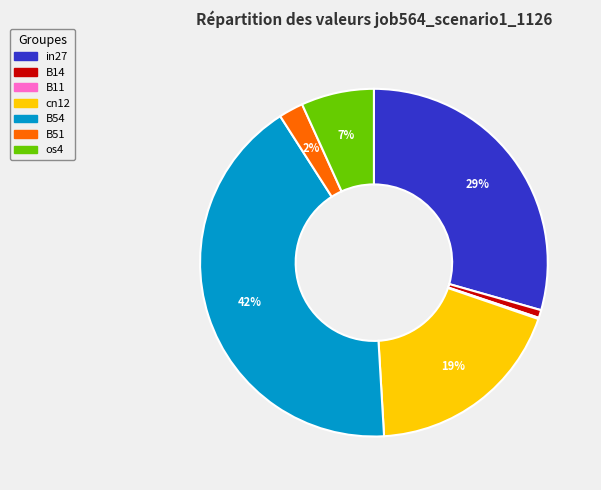

Which slice is the largest?

B54